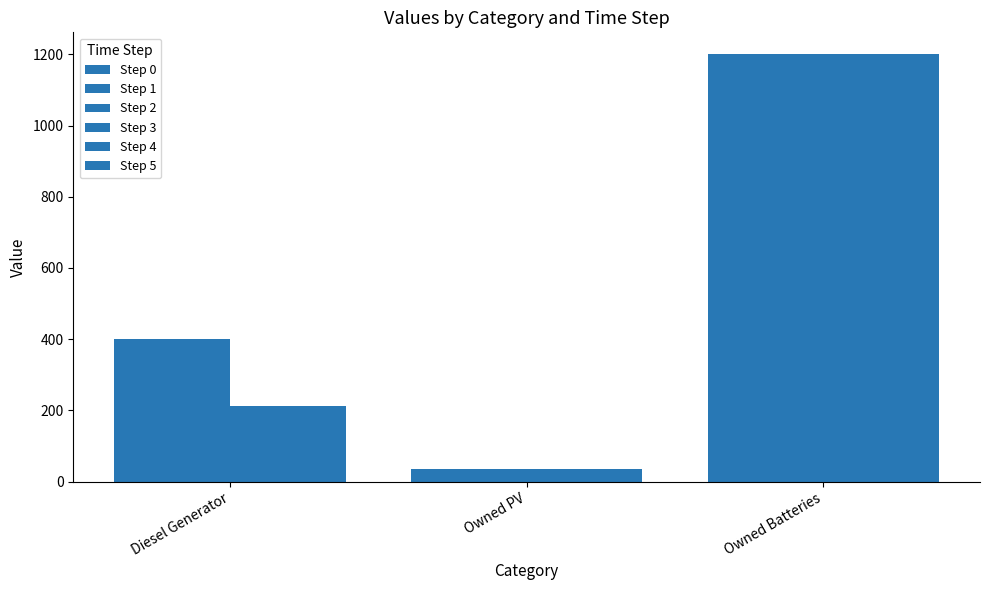

How many data points in Step 1 are less than 400?

1